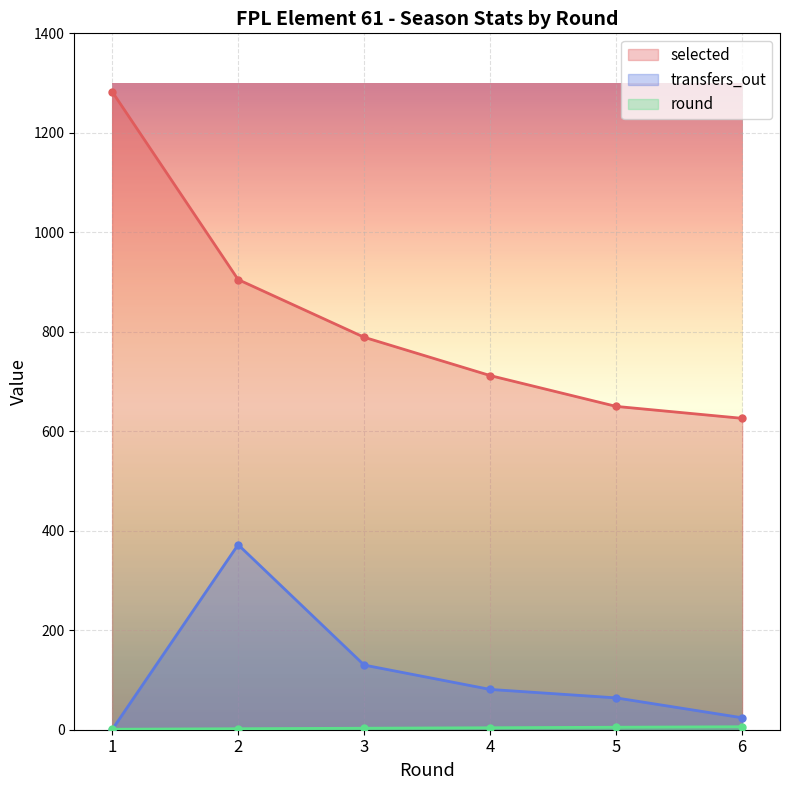

Which series has the widest spread of values?

selected